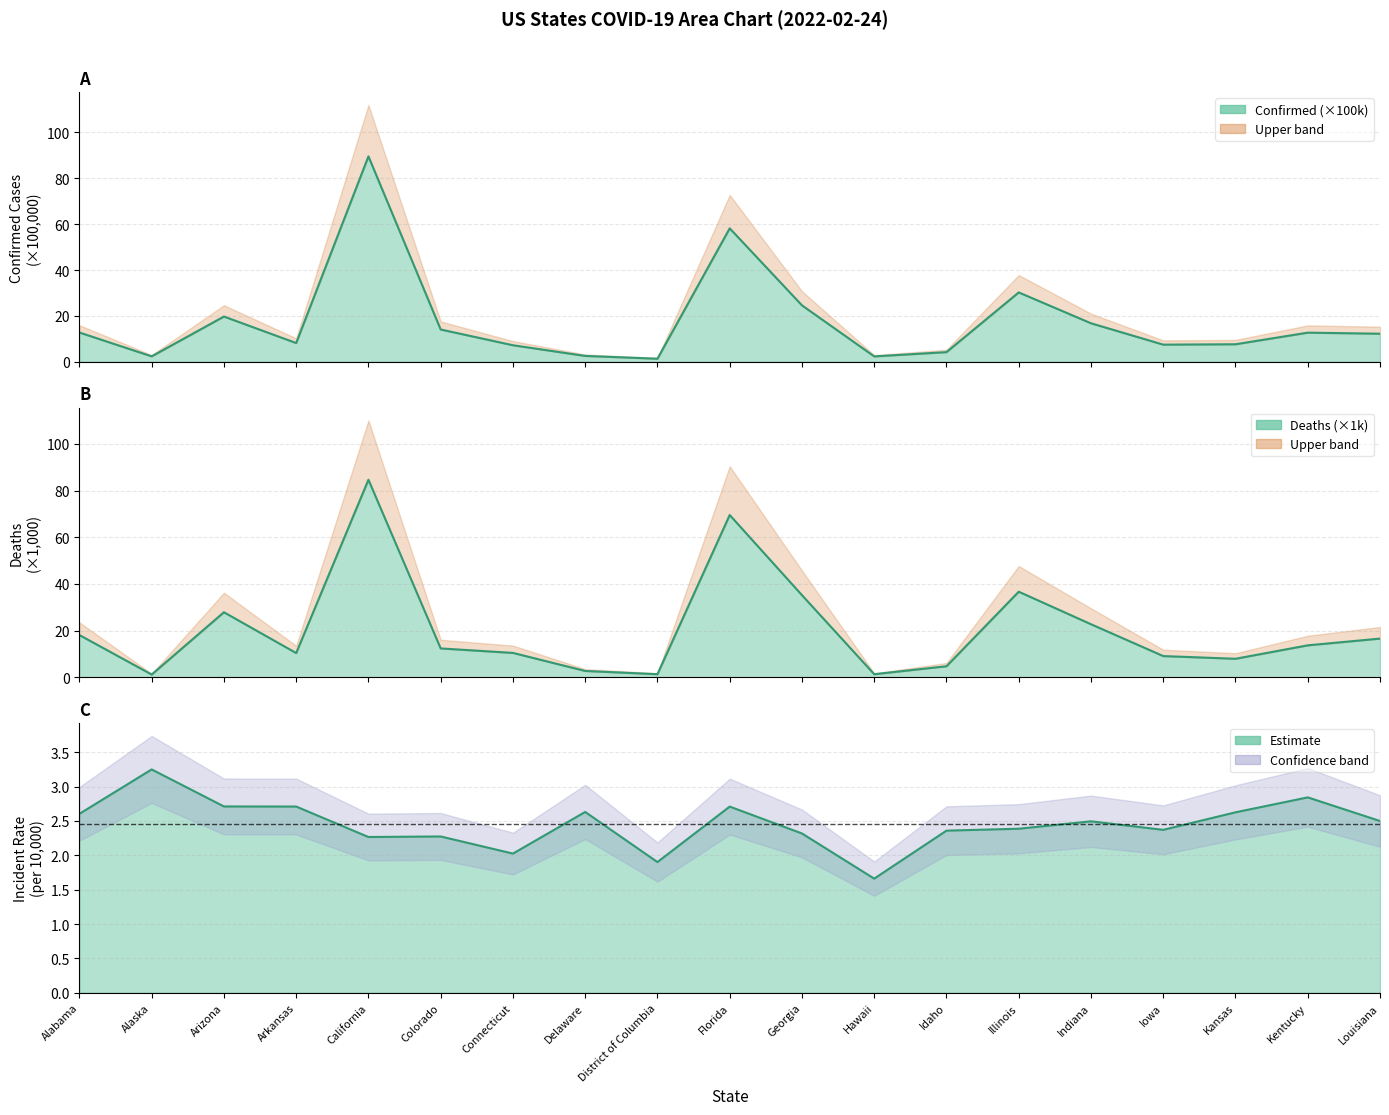

Reading left to right, list all the values displayed in this chart.

Confirmed: 12.8	2.4	19.7	8.2	89.6	14.1	7.2	2.6	1.3	58.2	24.6	2.4	4.2	30.2	16.8	7.5	7.6	12.7	12.2
Deaths: 18.1	1.2	27.9	10.4	84.7	12.4	10.4	2.7	1.3	69.6	35.2	1.3	4.7	36.7	22.7	9.1	7.9	13.7	16.6
Incident_Rate: 2.6	3.3	2.7	2.7	2.3	2.3	2.0	2.6	1.9	2.7	2.3	1.7	2.4	2.4	2.5	2.4	2.6	2.8	2.5